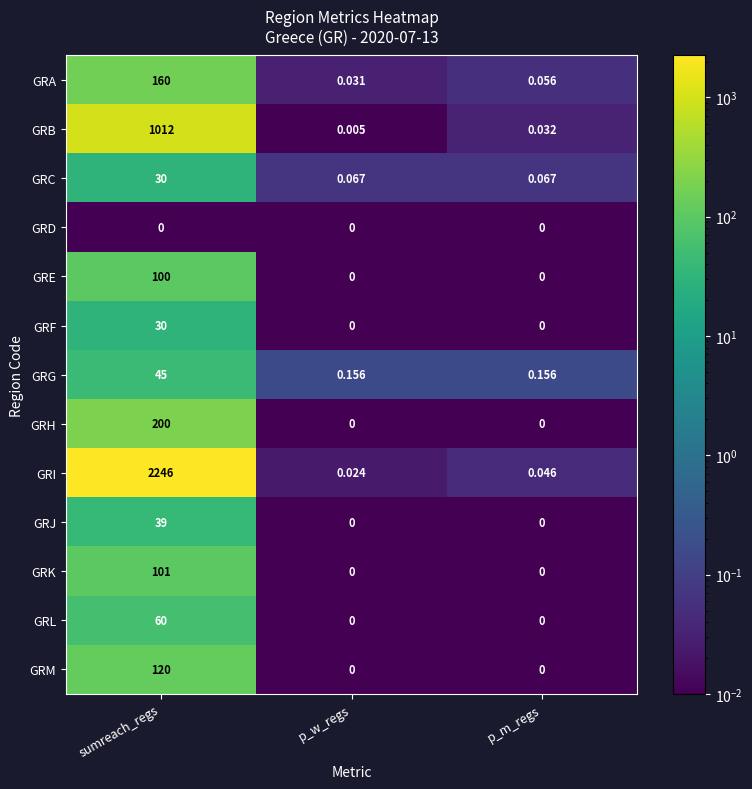

Is the value of GRM at sumreach_regs greater than the value of GRL at p_m_regs?

Yes